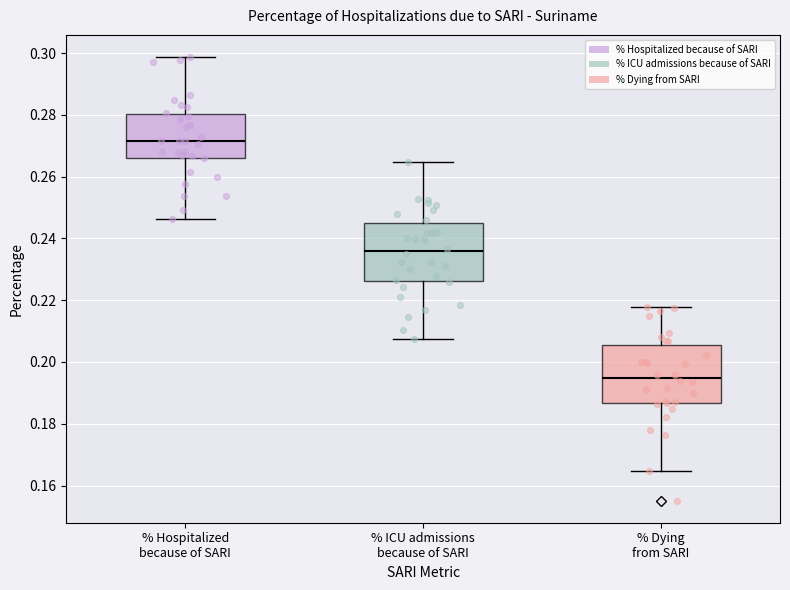

Which box's median line is the lowest?

% Dying from SARI